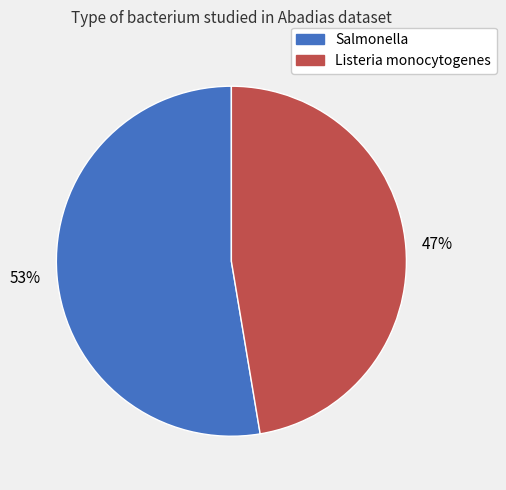

The Salmonella slice represents 67% of the pie. True or false?

False